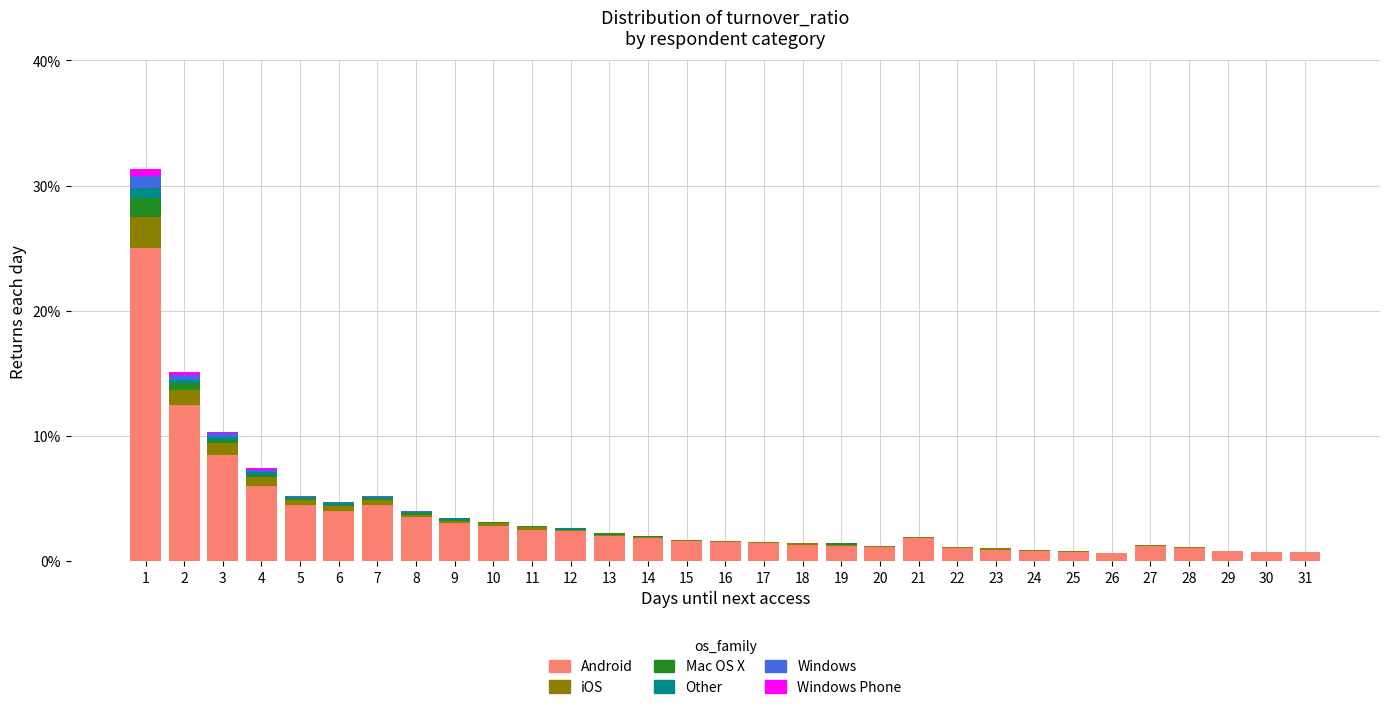

The value of Android at 6 is 4.0. True or false?

True